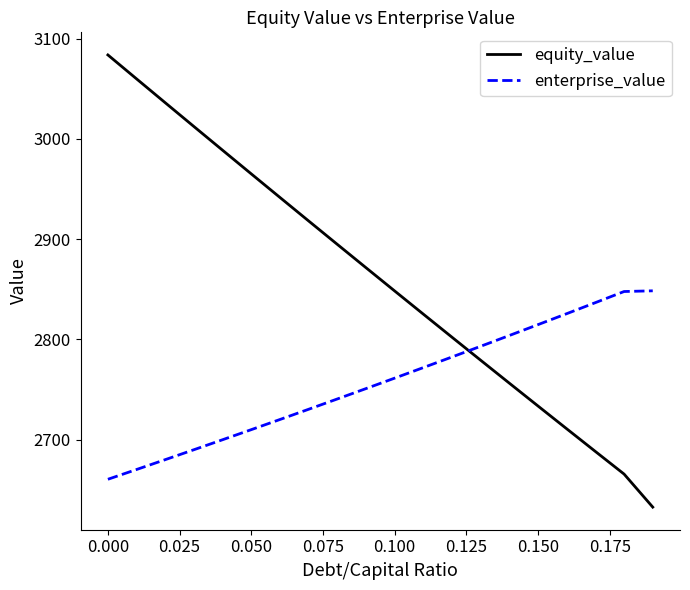

Which series ends up on top after the final intersection of enterprise_value and equity_value?

enterprise_value